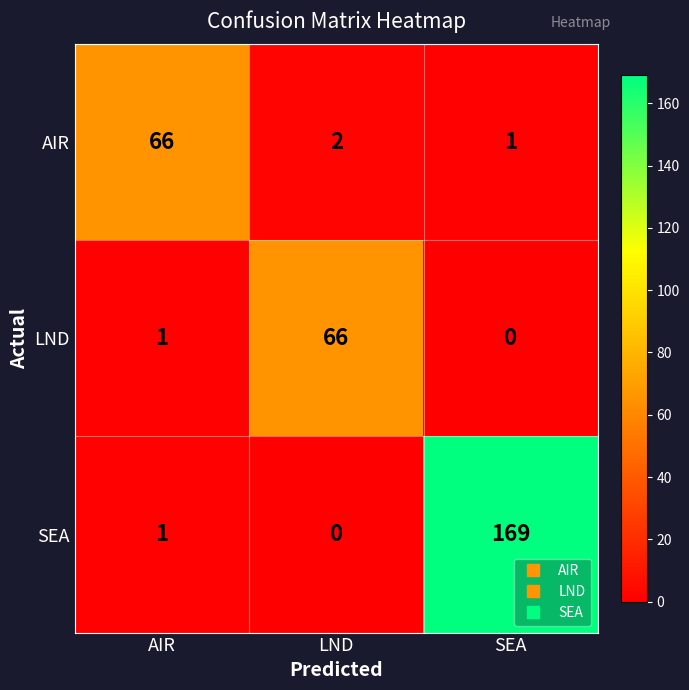

At LND, list the series in order from smallest to largest.

SEA, AIR, LND